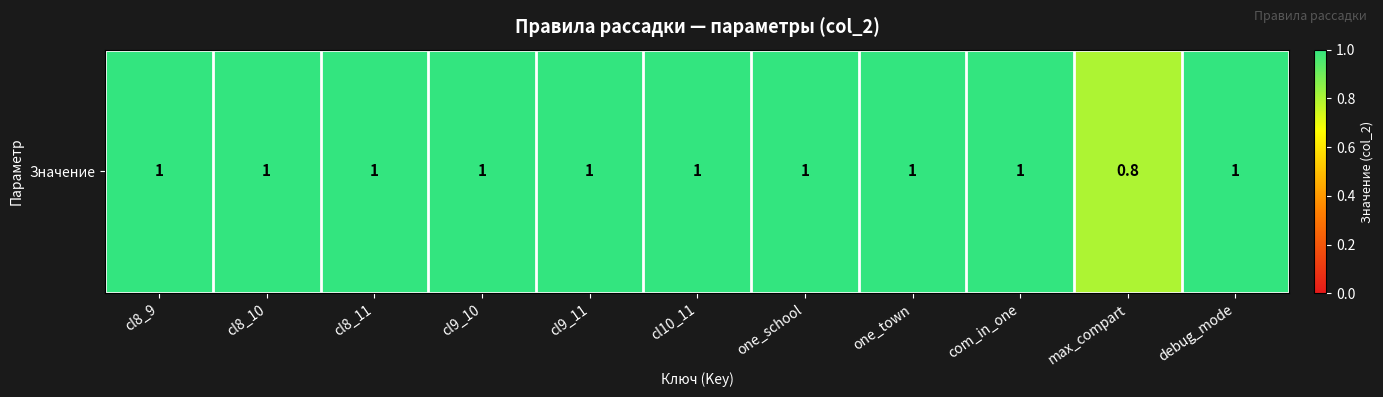

Which category has the lowest value across all series?

max_compart